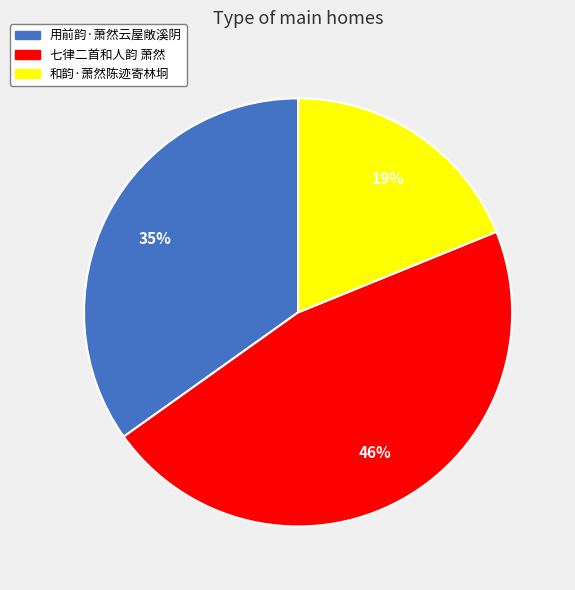

Does 用前韵·萧然云屋敞溪阴 represent more than half of the total?

No